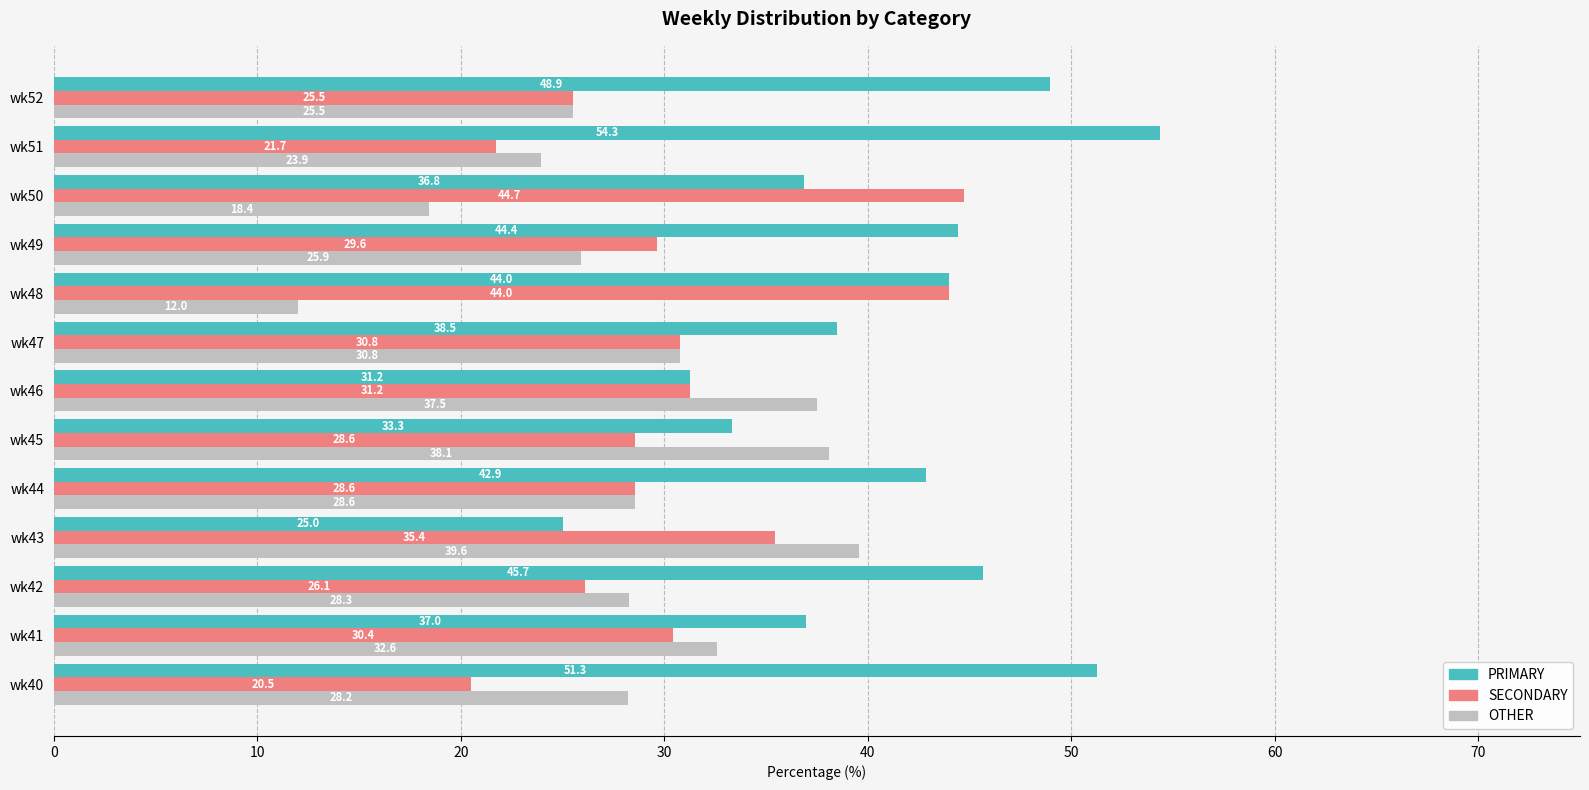

What are all the series names shown in the legend?

PRIMARY, SECONDARY, OTHER